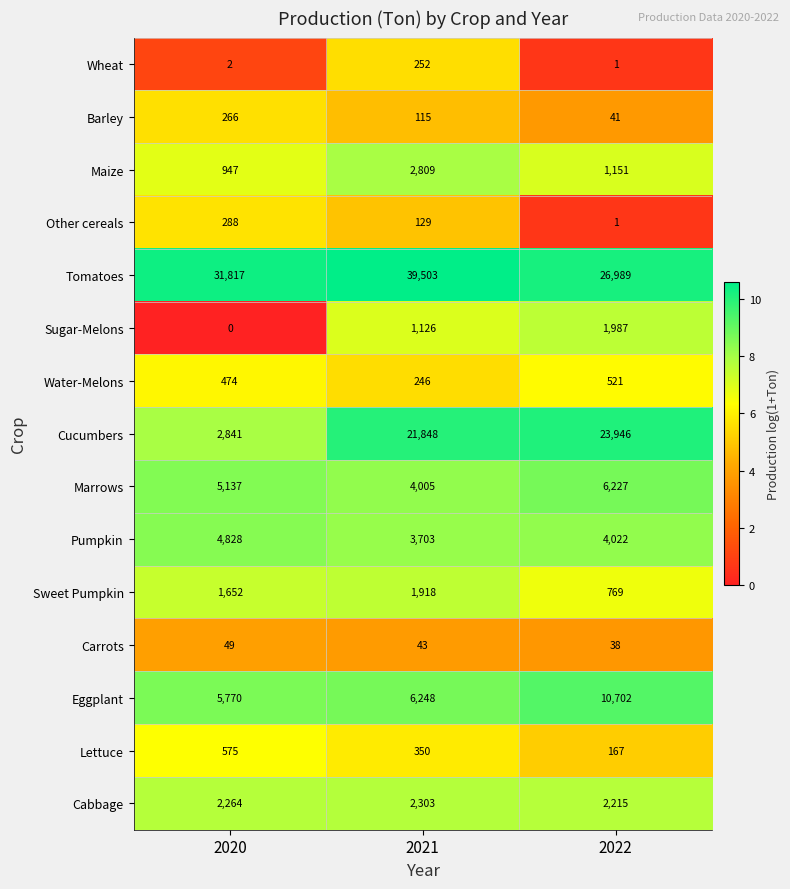

Read the Other cereals value at 2020, to the nearest 10.

290